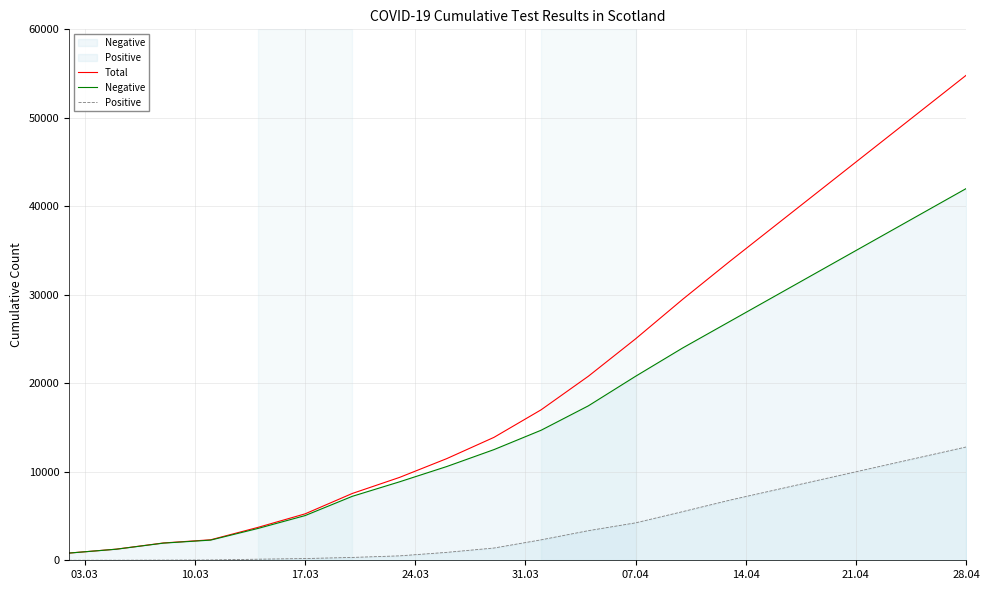

Which series has the largest total across all categories?

Total